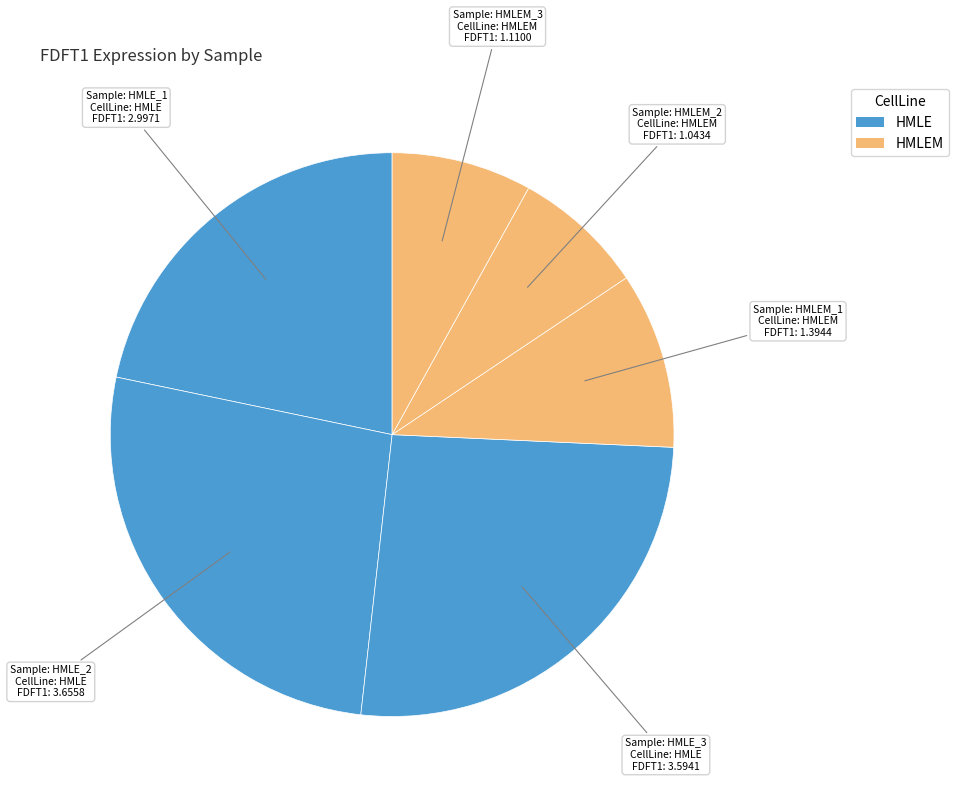

Is there any slice that represents more than half of the pie?

No